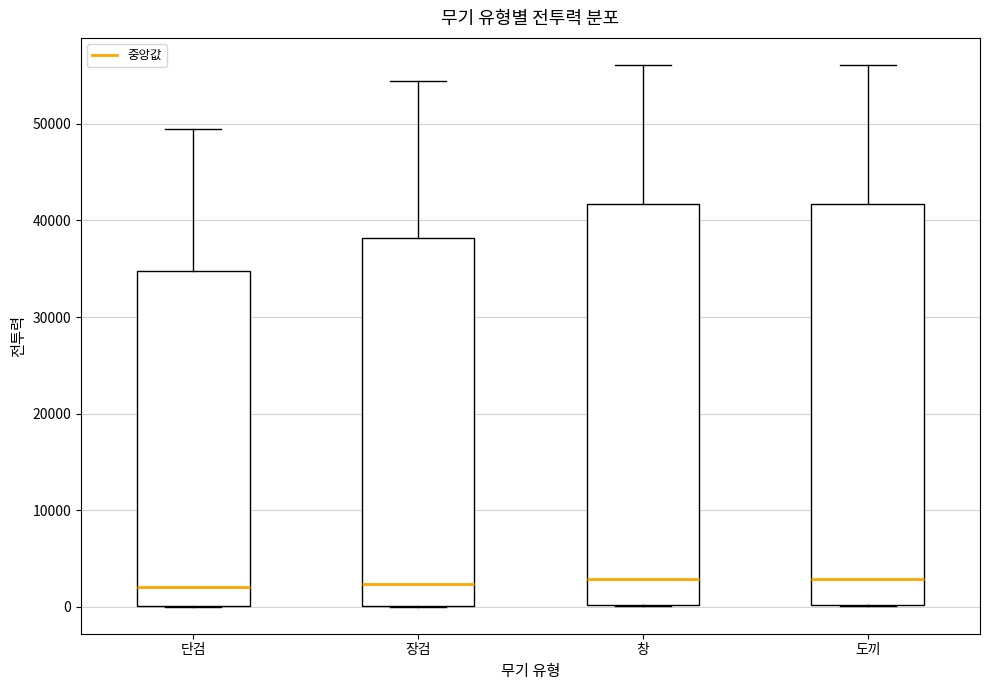

Reading left to right, read every box against the y-axis: the position of its median line, the range the box covers, and the ends of its whiskers. The values are not printed on the chart, so give them approximately, as read against the axis.

단검: median 2000, box 0 to 35000, whiskers 0 to 50000
장검: median 2000, box 0 to 38000, whiskers 0 to 54000
창: median 3000, box 0 to 42000, whiskers 0 to 56000
도끼: median 3000, box 0 to 42000, whiskers 0 to 56000